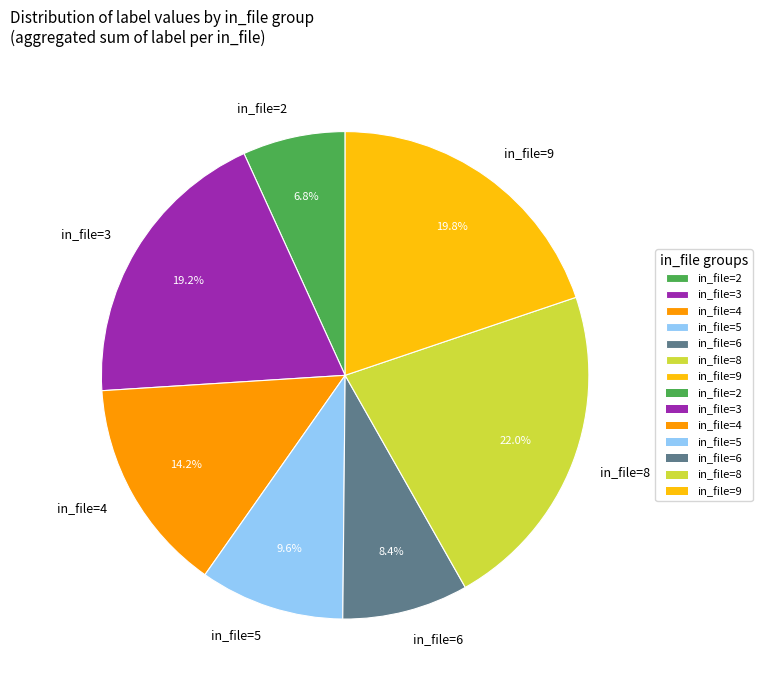

To the nearest percent, what is the difference between the largest and smallest slice percentages?

15%